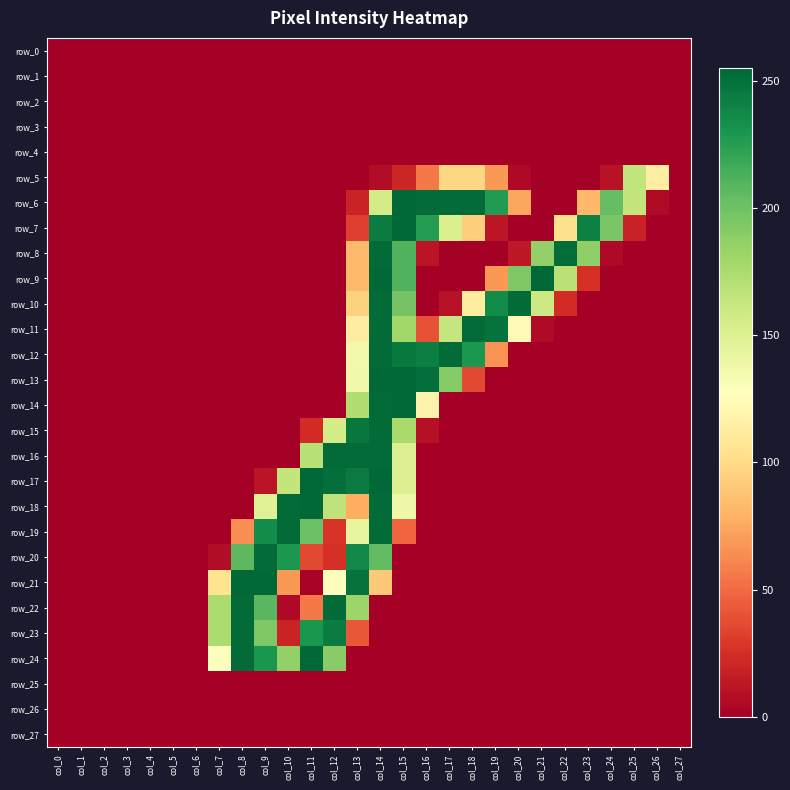

Between col_18 and col_23, which series saw the biggest shift?

row_11